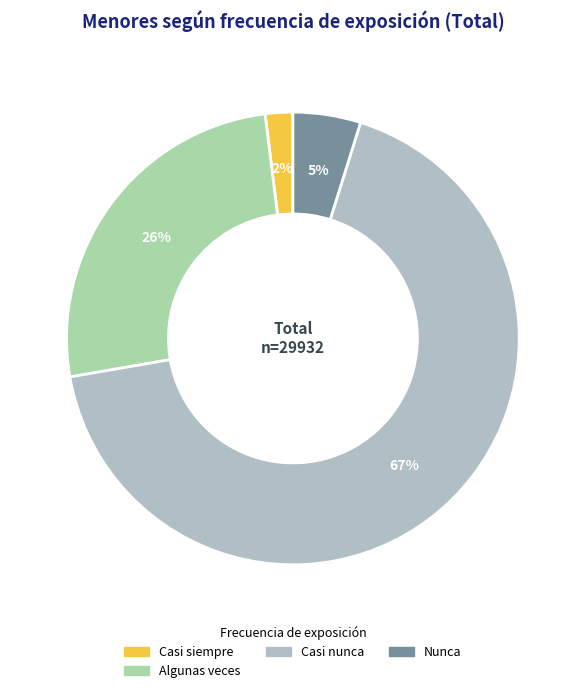

Is there a majority slice in this chart?

Yes